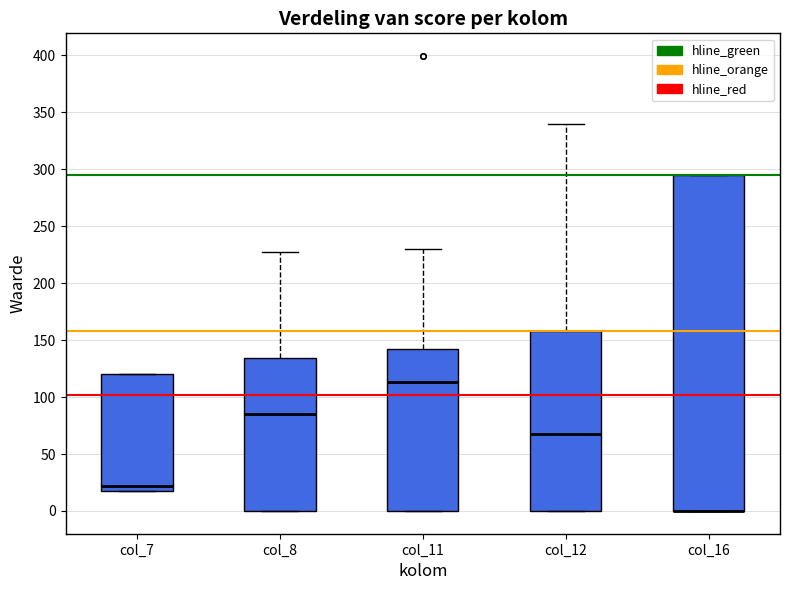

Comparing the boxes themselves (not the whiskers), which one is the tallest?

col_16